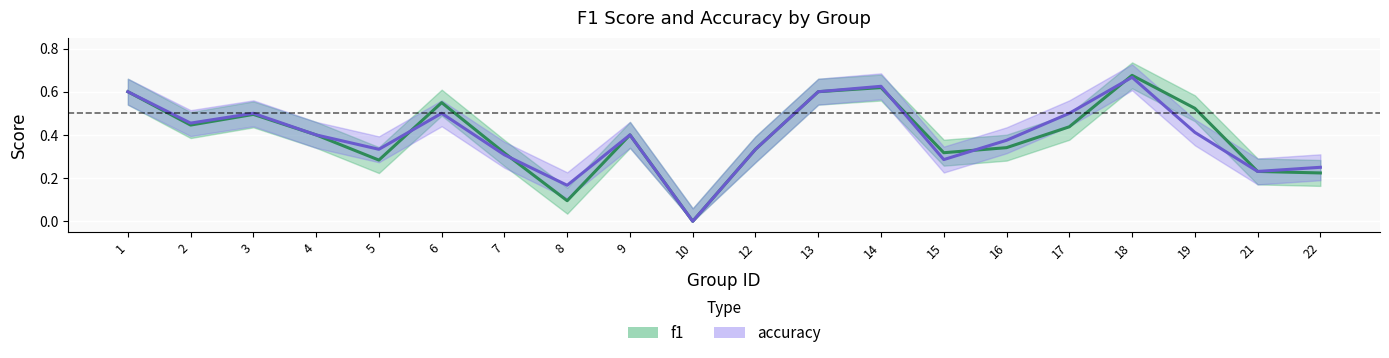

Does the chart display data point markers on the line(s)?

No